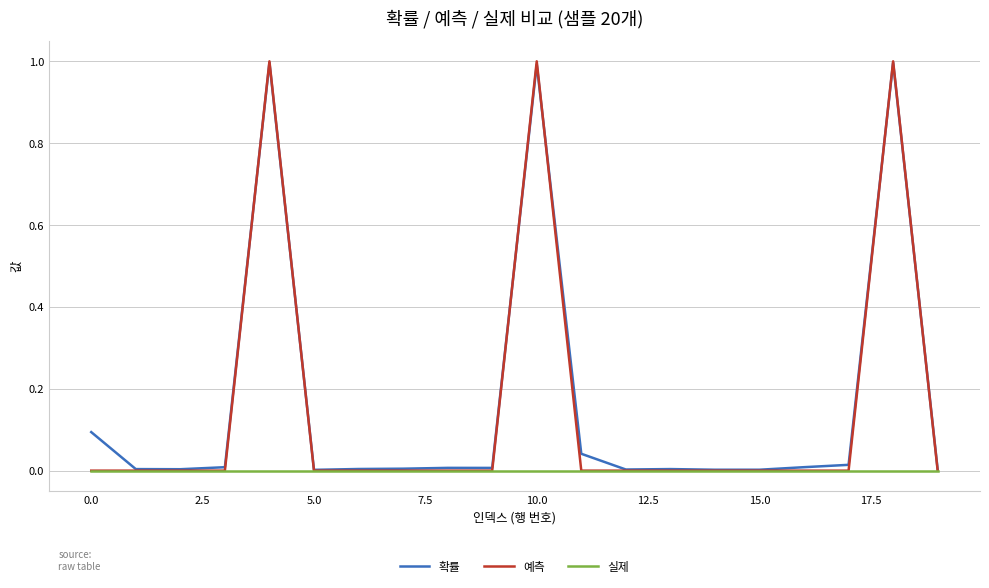

Which series has the widest spread of values?

예측